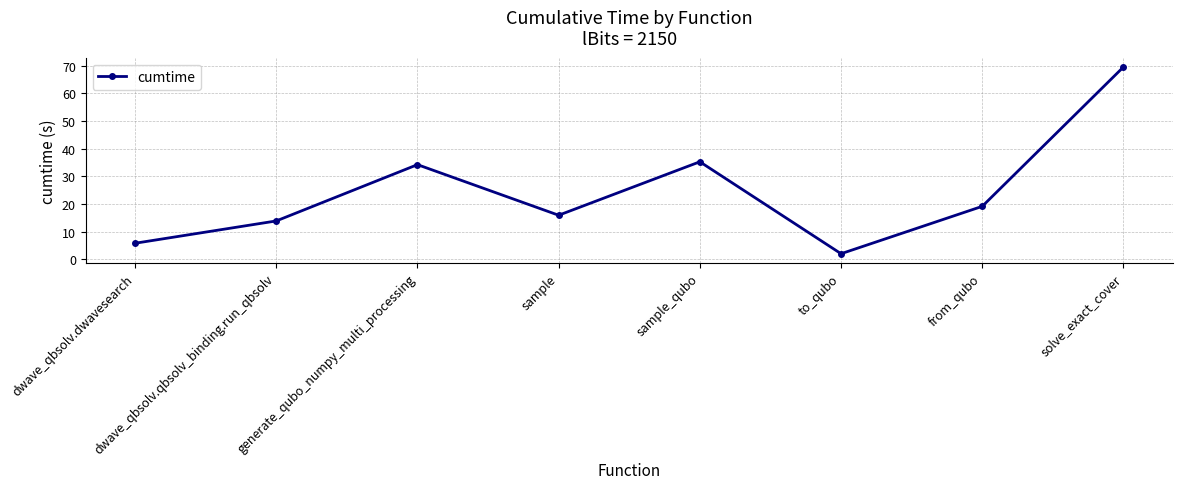

Is it true that the value at sample_qubo is 35.3?

True